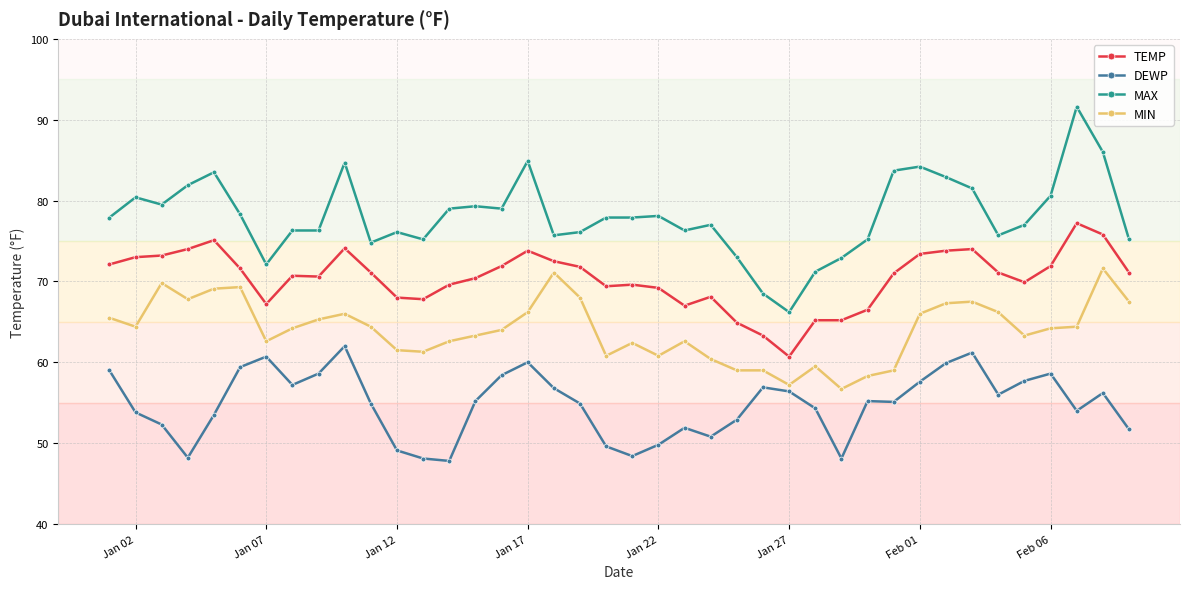

List the series in order of their peak value, highest first.

MAX, TEMP, MIN, DEWP